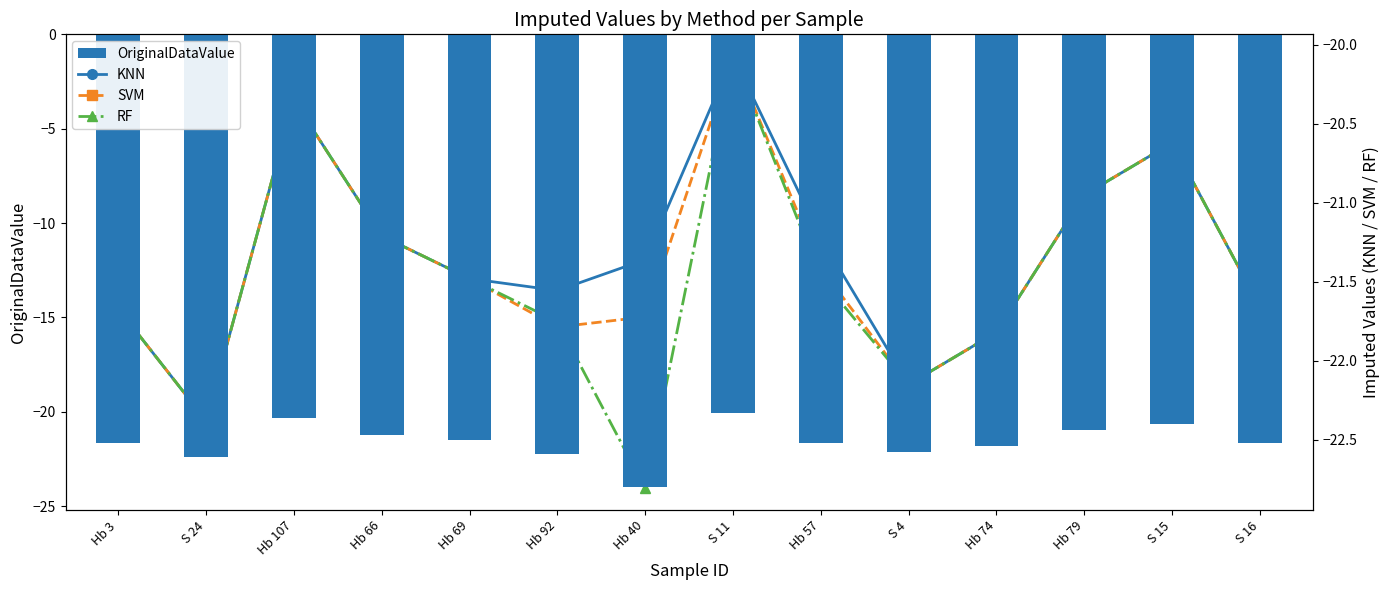

What are all the series names shown in the legend?

OriginalDataValue, KNN, SVM, RF